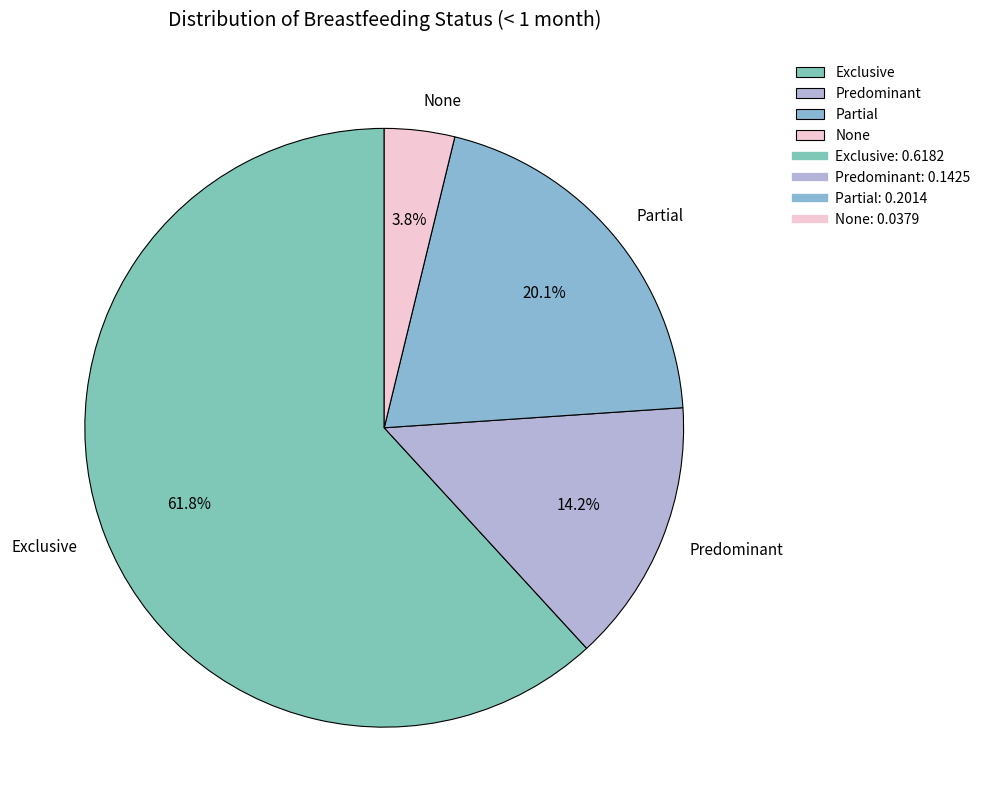

Rank the categories by value from lowest to highest.

None, Predominant, Partial, Exclusive